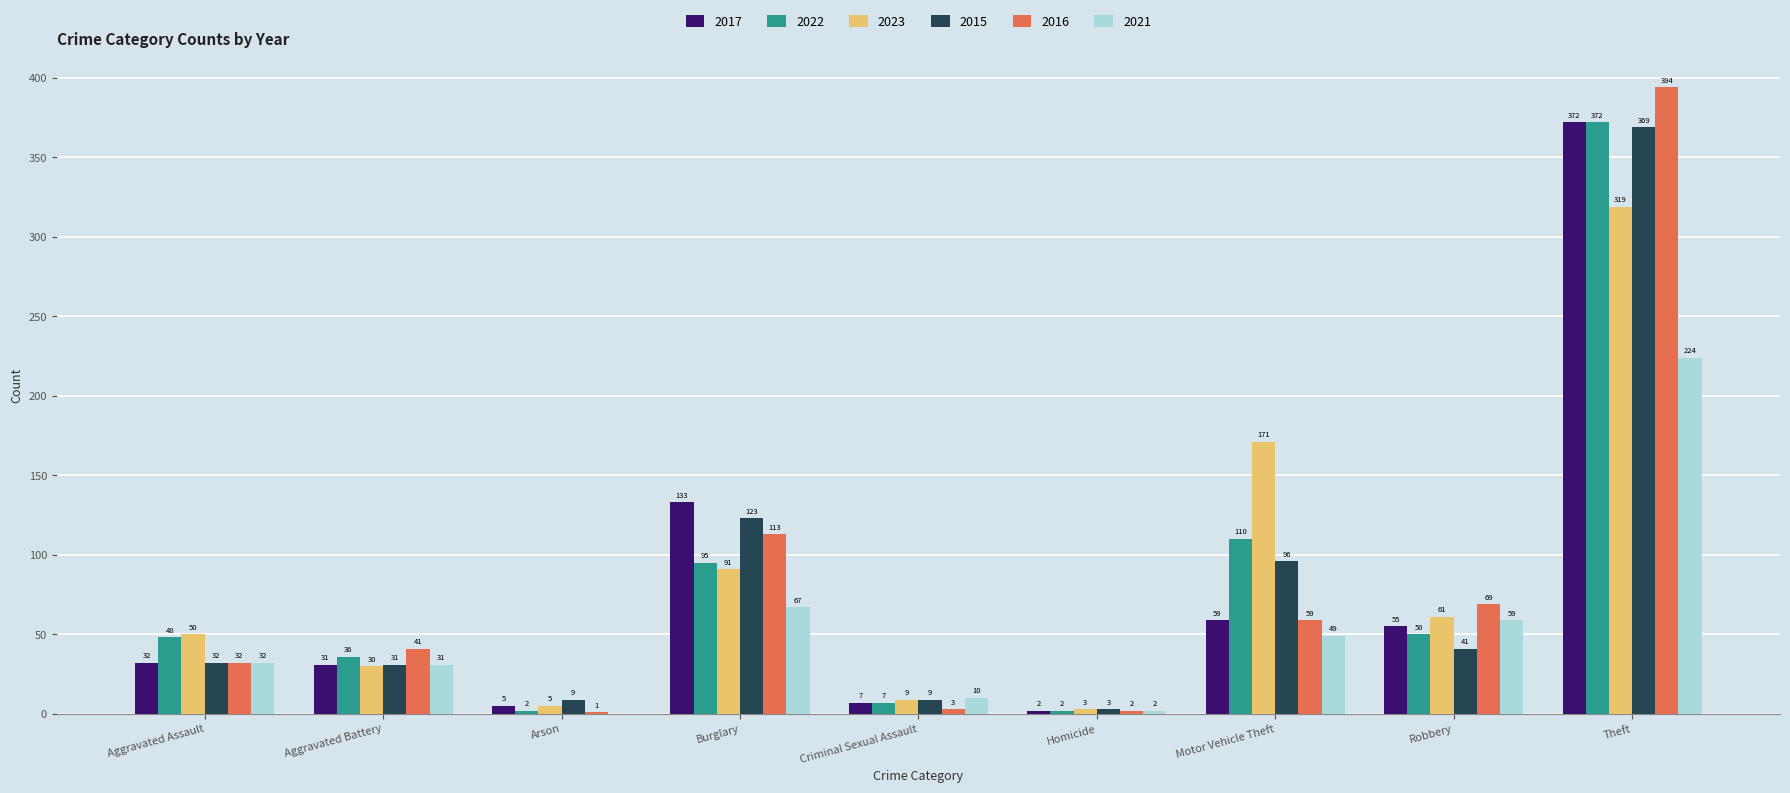

Reading left to right, what are all the values shown in this chart?

2017: 32	31	5	133	7	2	59	55	372
2022: 48	36	2	95	7	2	110	50	372
2023: 50	30	5	91	9	3	171	61	319
2015: 32	31	9	123	9	3	96	41	369
2016: 32	41	1	113	3	2	59	69	394
2021: 32	31	0	67	10	2	49	59	224